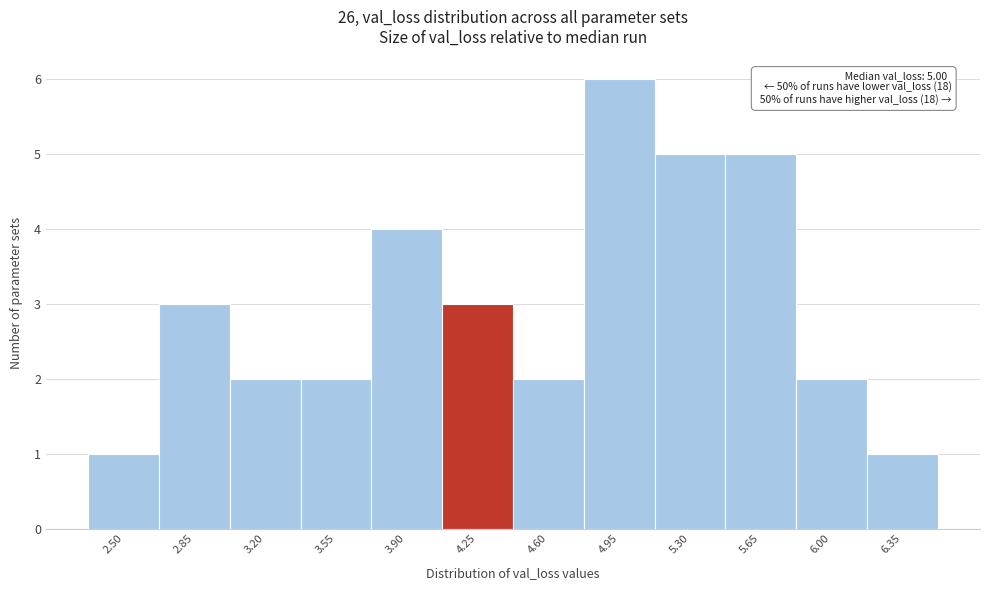

Reading left to right, list all the values displayed in this chart.

2.50=1	2.85=3	3.20=2	3.55=2	3.90=4	4.25=3	4.60=2	4.95=6	5.30=5	5.65=5	6.00=2	6.35=1